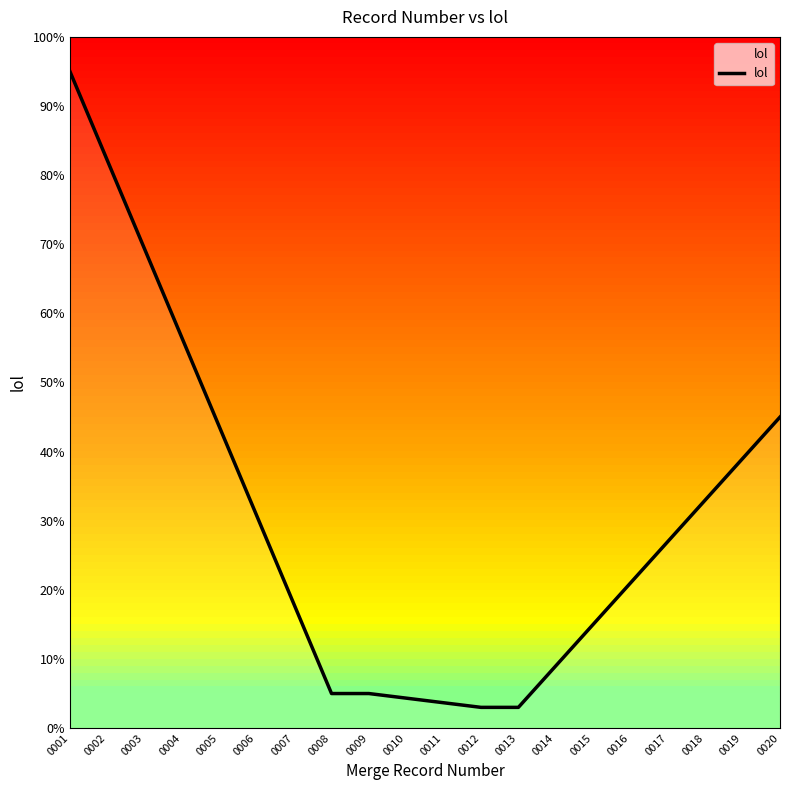

The value at 0014 is 9.0. True or false?

True